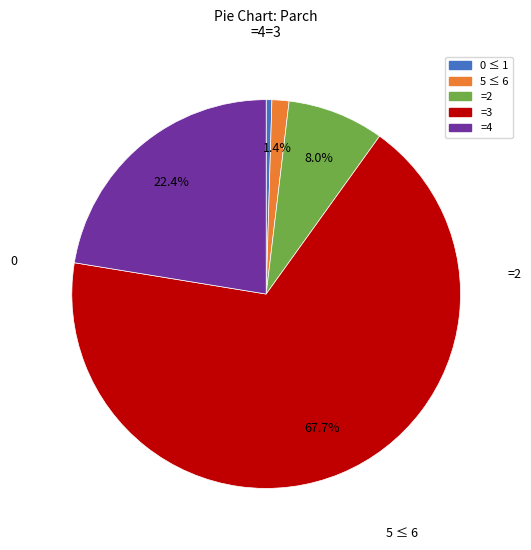

What is the ratio of the value at =3 to the value at =4?

3.0